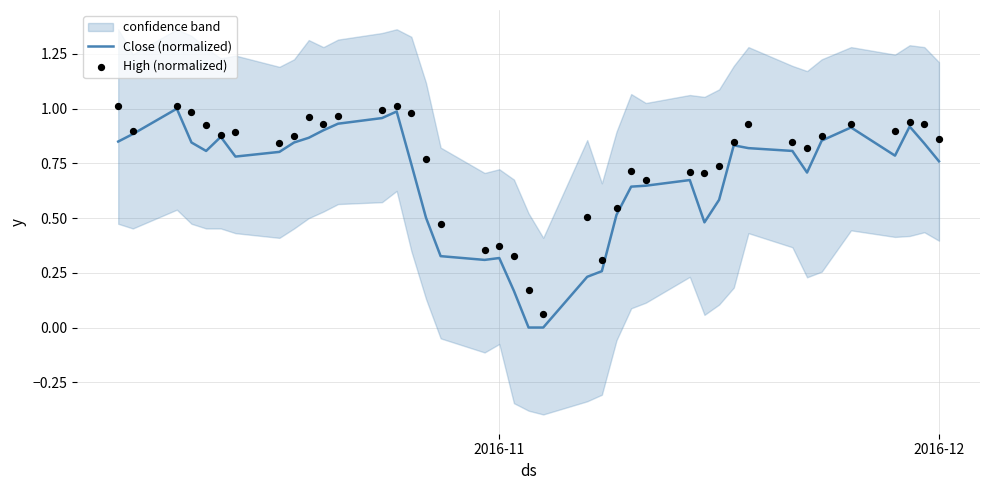

At how many categories does at least one series exceed 0?

40